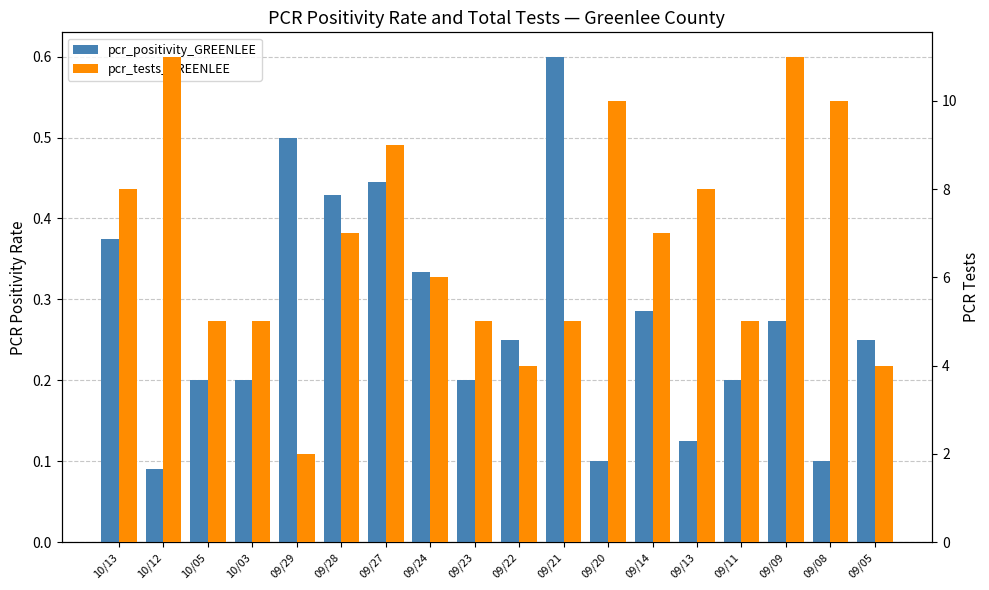

True or false: pcr_positivity_GREENLEE has a value of 0.6 at 09/21.

True